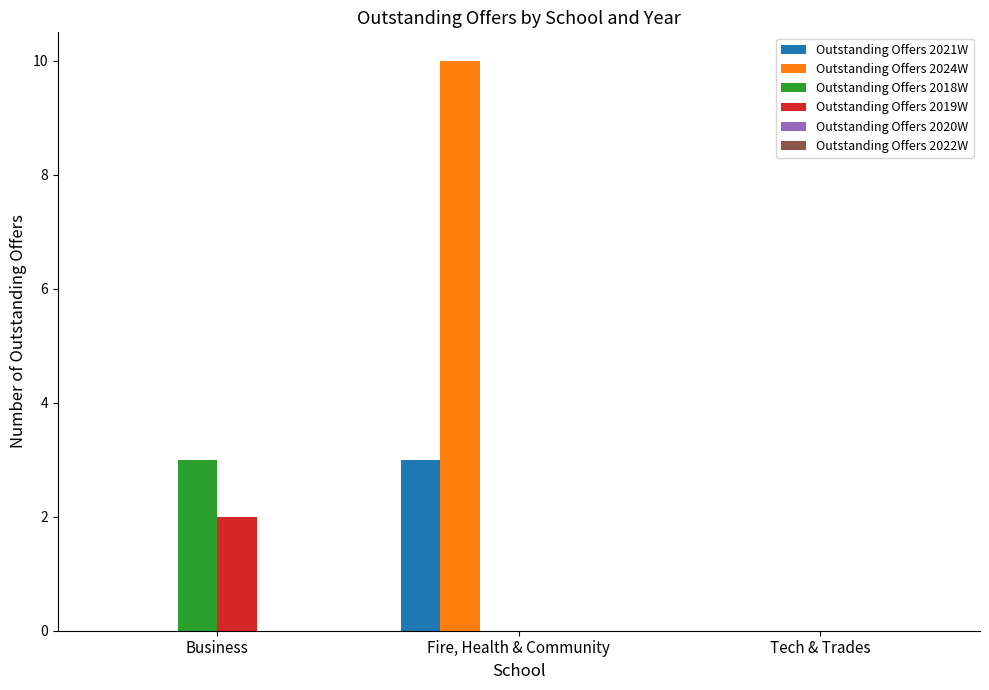

How many groups of bars are there?

3